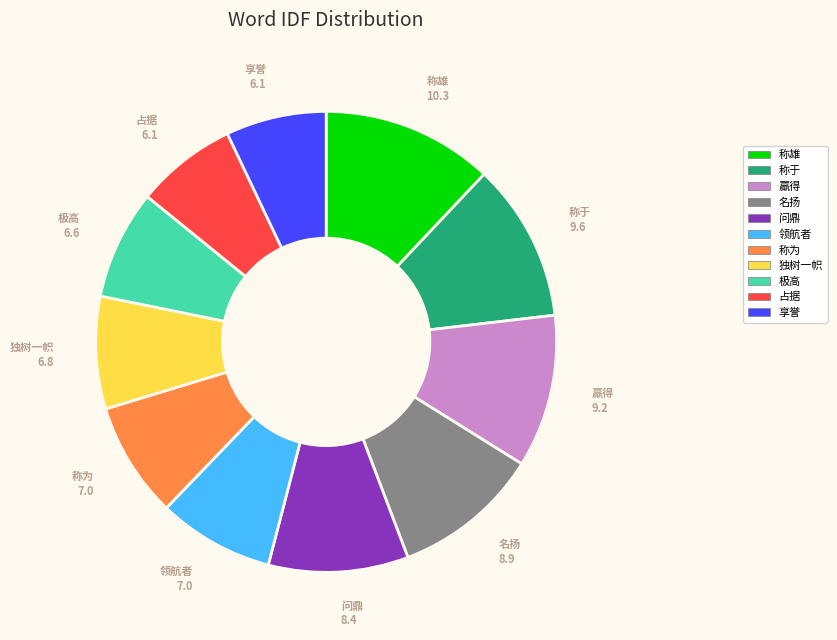

Is the sum of 极高 and 占据 greater than half?

No